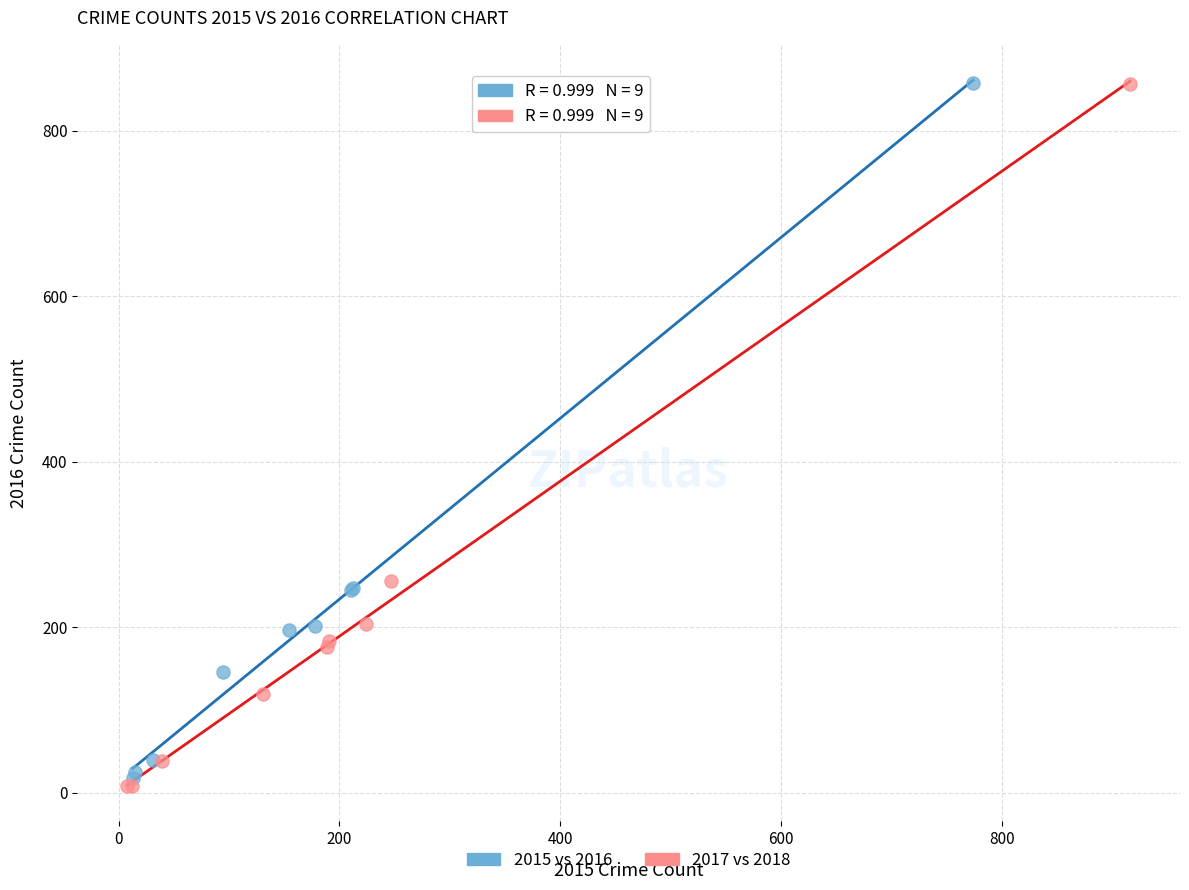

Which series contains the lowest Y value?

2017 vs 2018